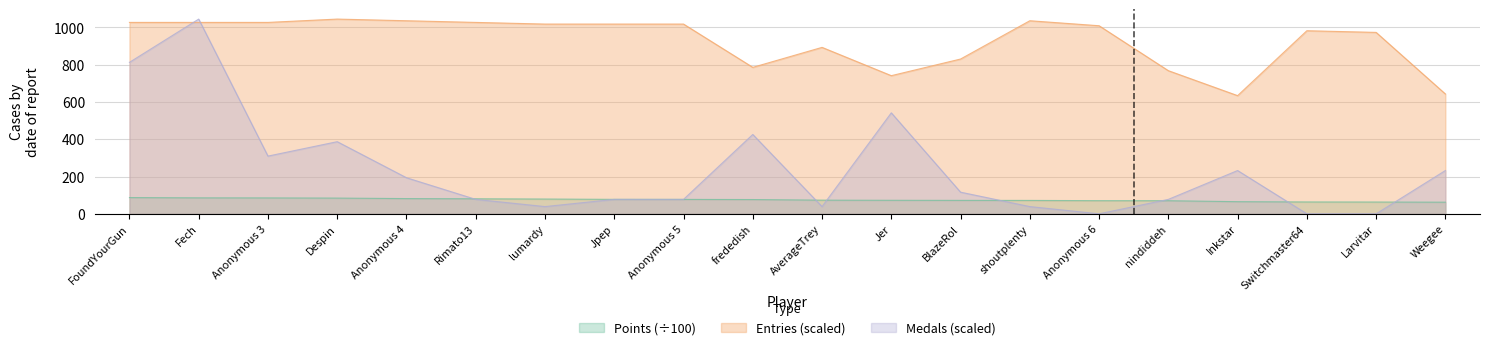

What is the sum of the Points values at Weegee and Inkstar?

127.5